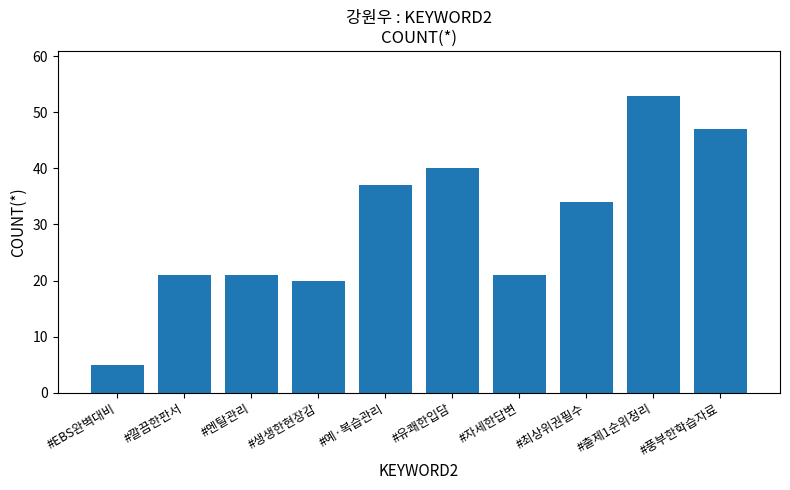

What is the greatest value displayed?

53